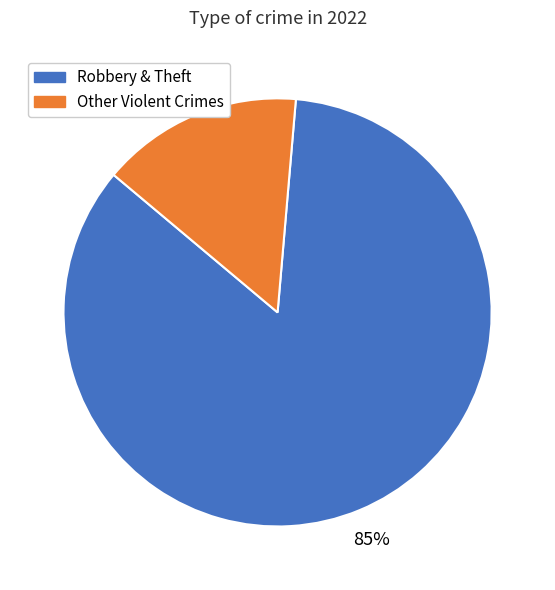

Which category has the biggest portion of the pie?

Robbery & Theft